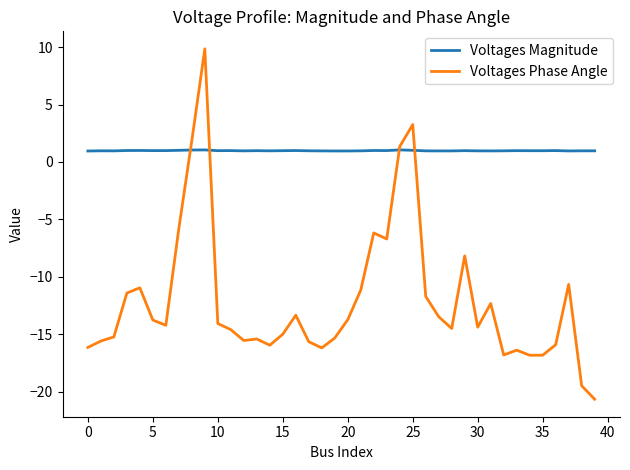

What is the maximum value shown in the chart?

9.8